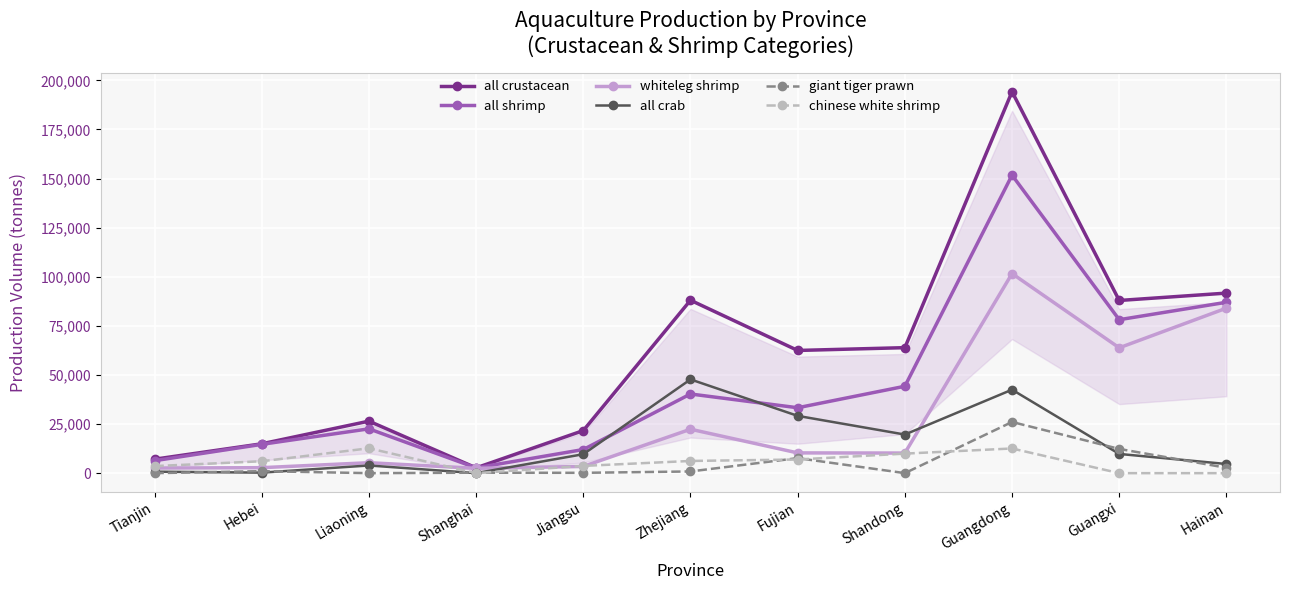

In whiteleg shrimp, how many points are lower than both neighbors (excluding endpoints)?

3